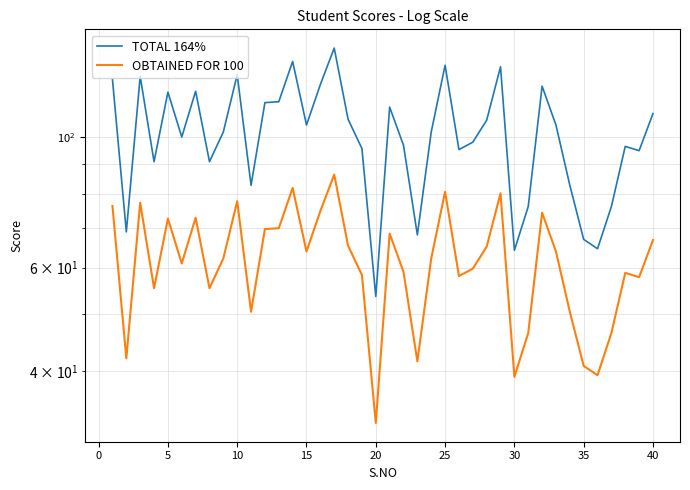

What is the maximum value shown in the chart?

141.6